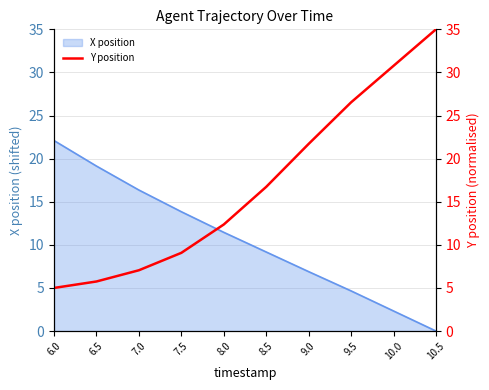

Which category has the highest value in the X position series?

6.0